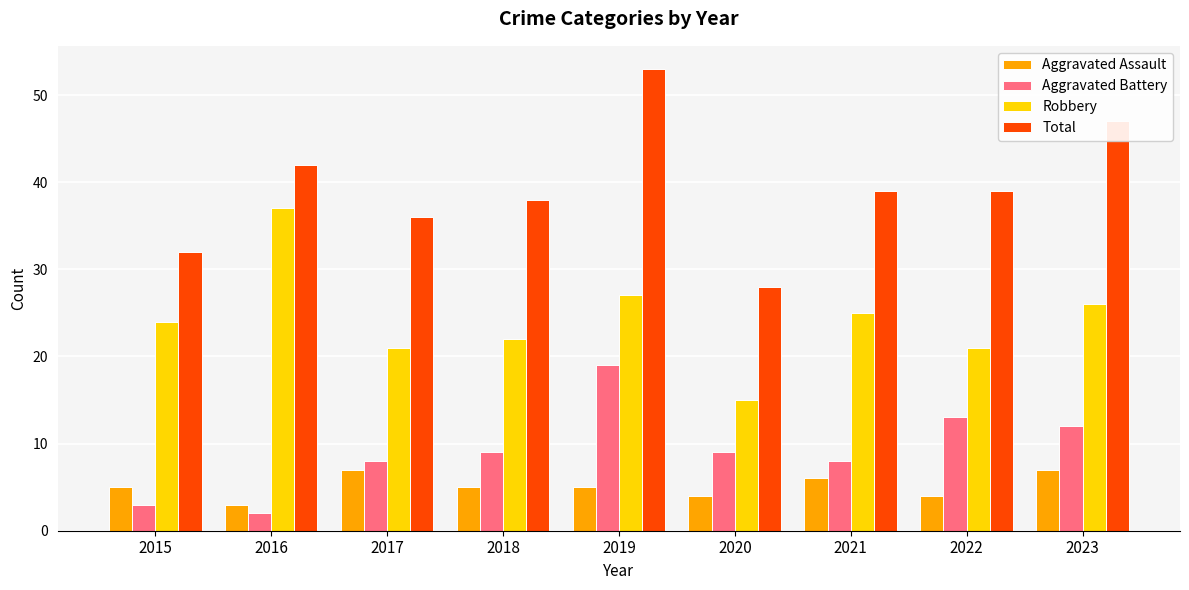

Which label corresponds to the smallest value in the chart?

2016